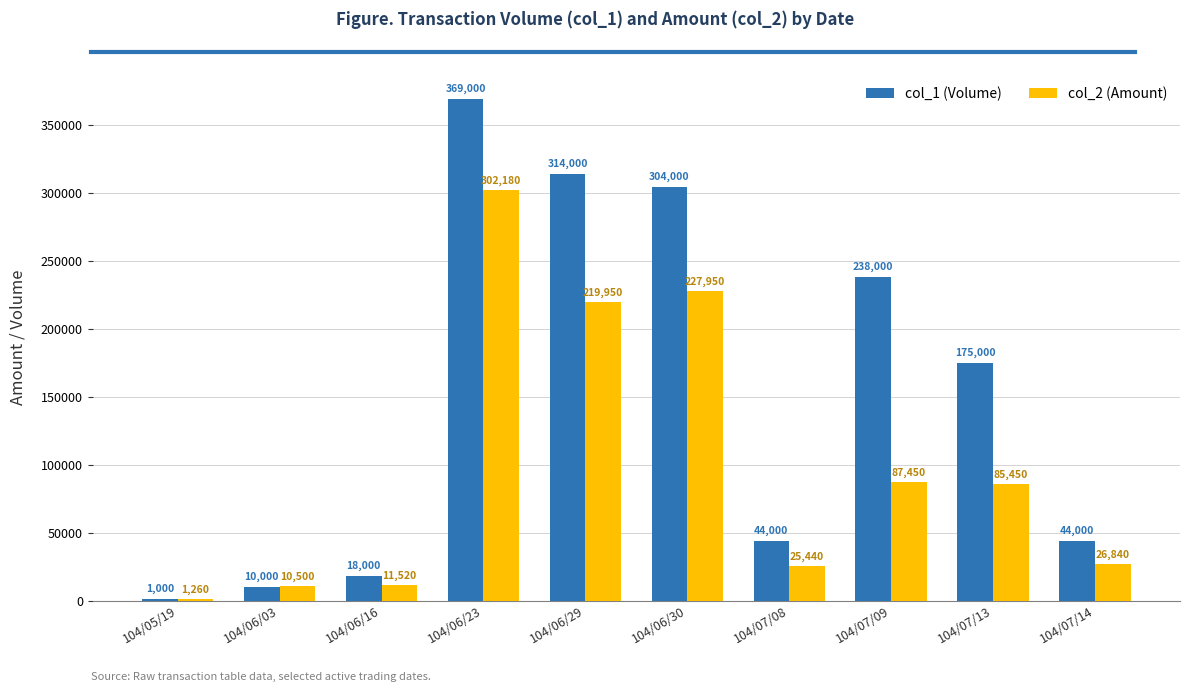

What is the average value of the col_2 (Amount) series?

99854